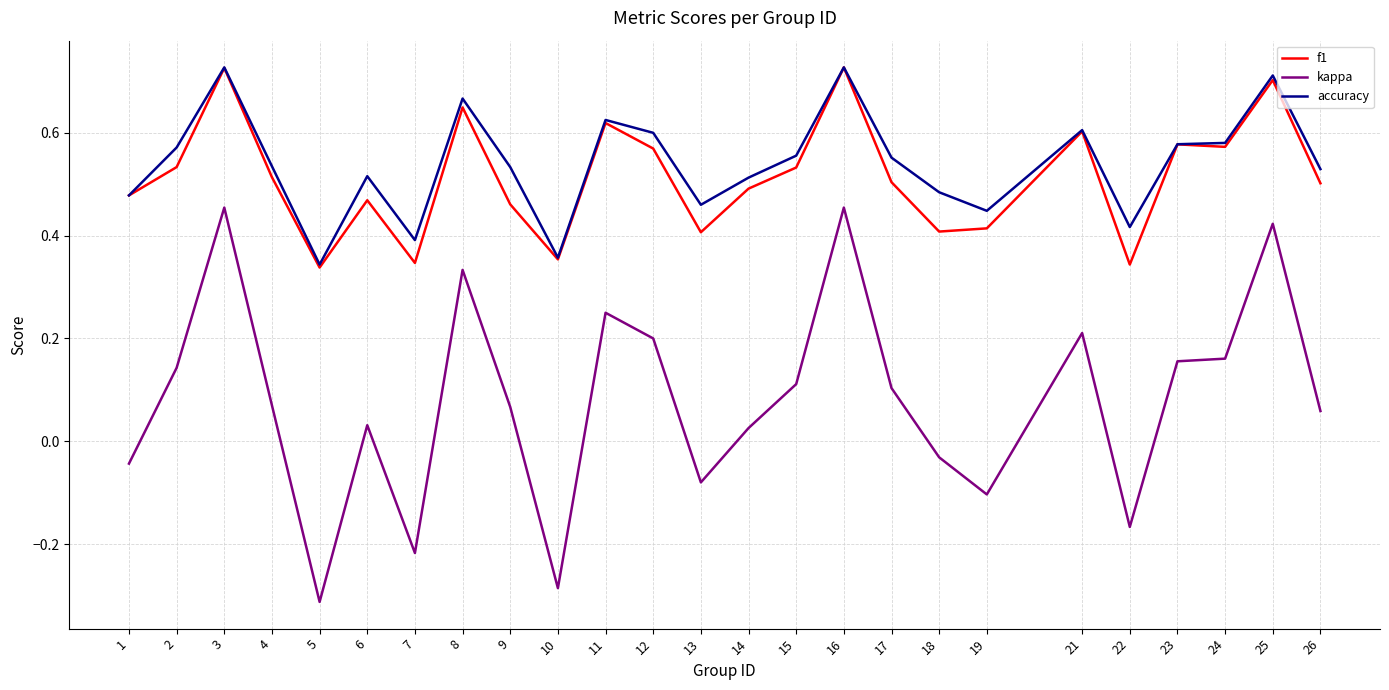

What is the sum of the accuracy values at 21 and 10?

1.0